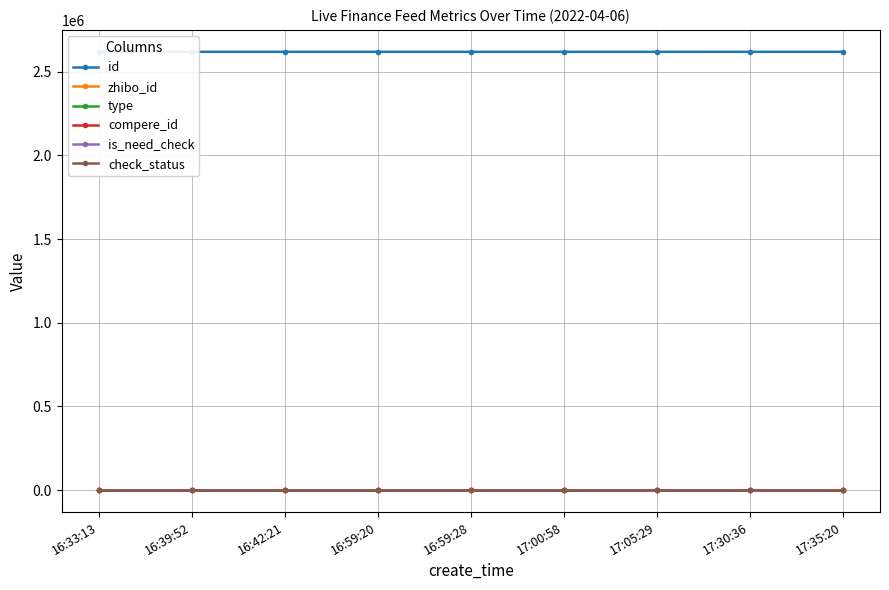

Reading left to right, list all the values displayed in this chart.

id: 2618147	2618155	2618162	2618183	2618184	2618187	2618195	2618232	2618236
zhibo_id: 152	152	152	152	152	152	152	152	152
type: 0	0	0	0	0	0	0	0	0
compere_id: 0	0	0	0	0	0	0	0	0
is_need_check: 0	0	0	0	0	0	0	0	0
check_status: 1	1	1	1	1	1	1	1	1